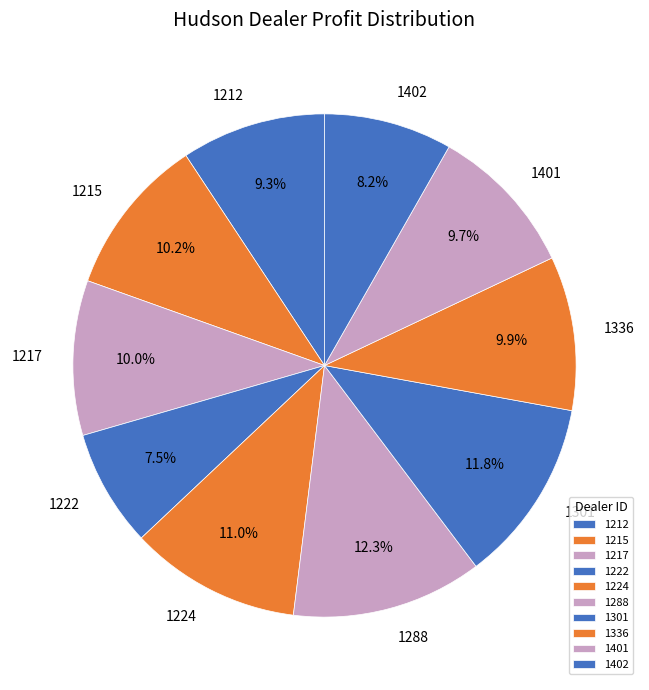

Is there any slice that represents more than half of the pie?

No